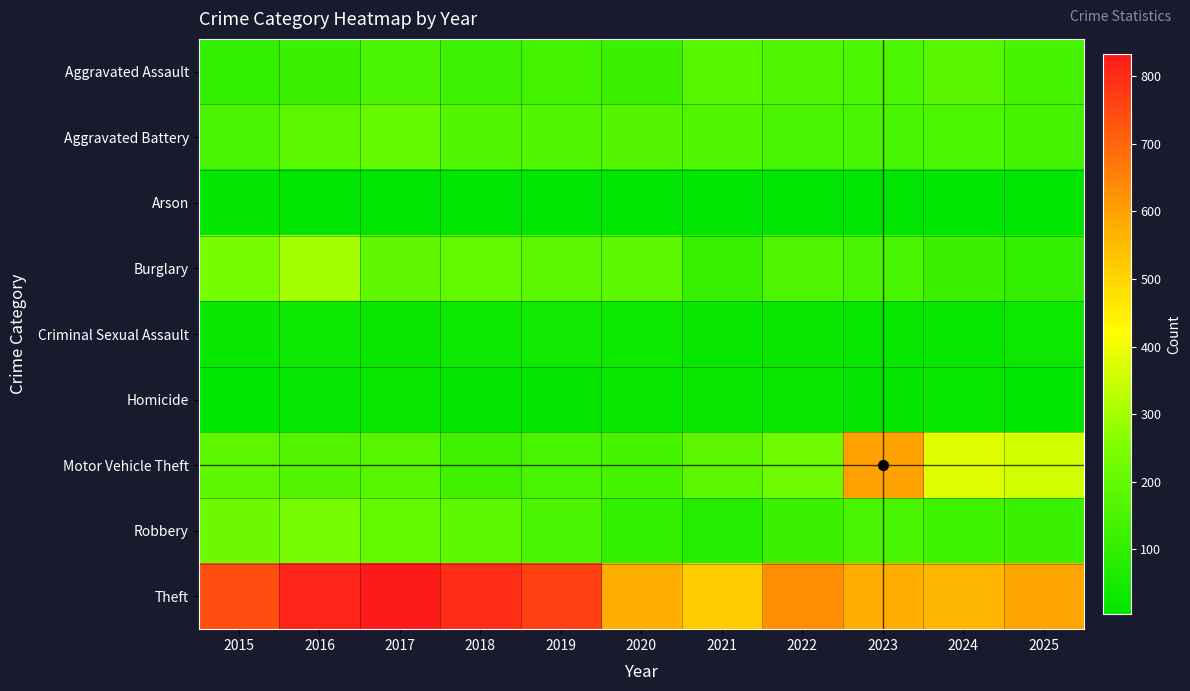

Which category has the lowest value across all series?

2018